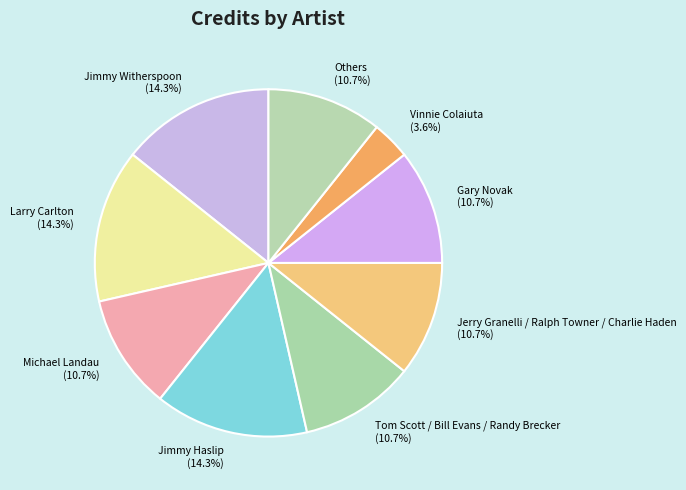

Which slice is the smallest?

Vinnie Colaiuta